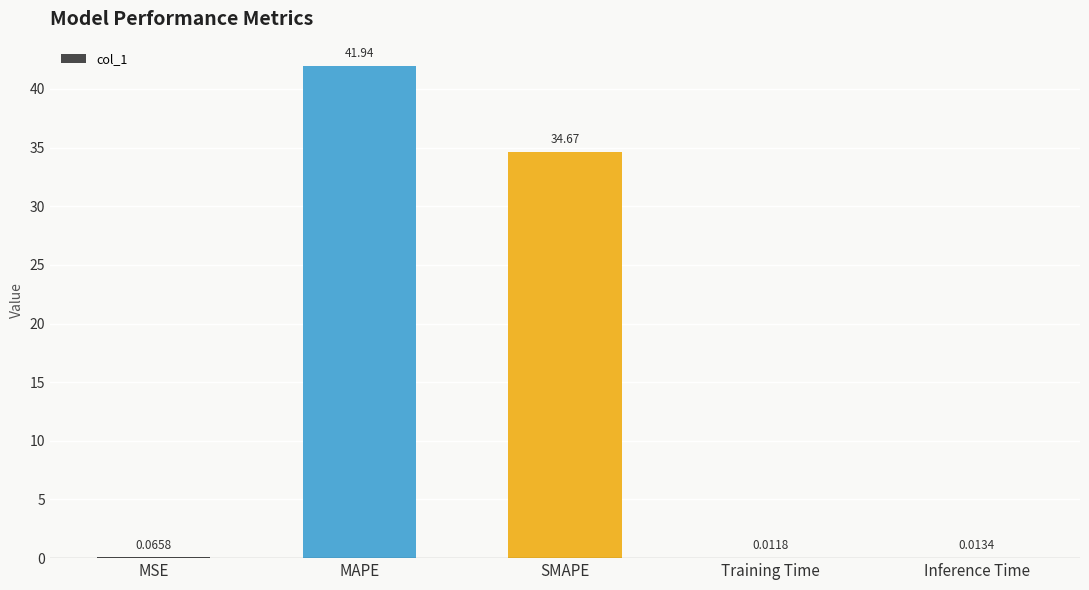

What is the maximum value shown in the chart?

41.9